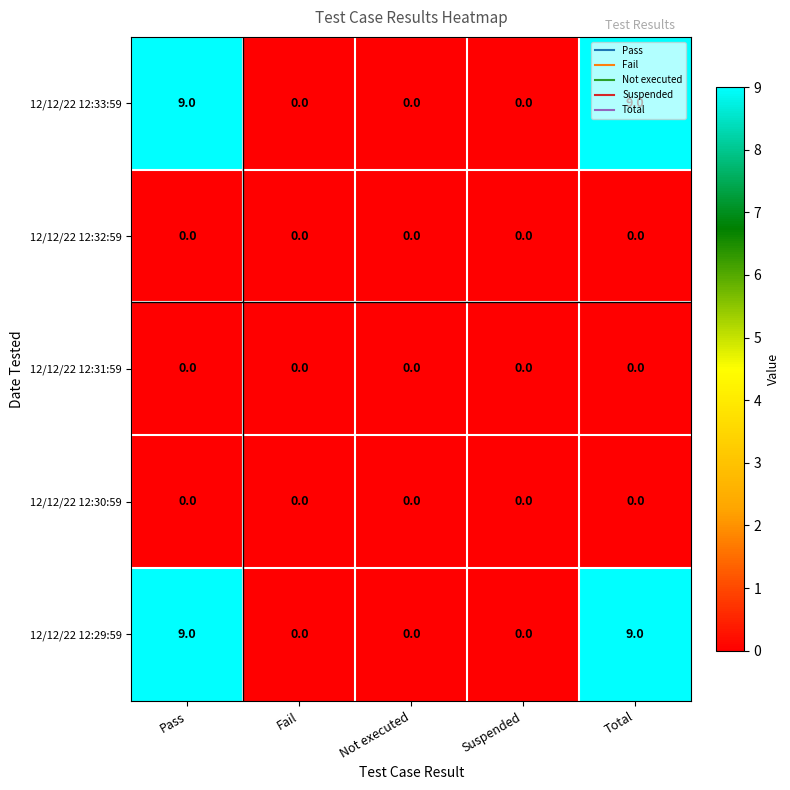

What is the total value across all series at Total?

18